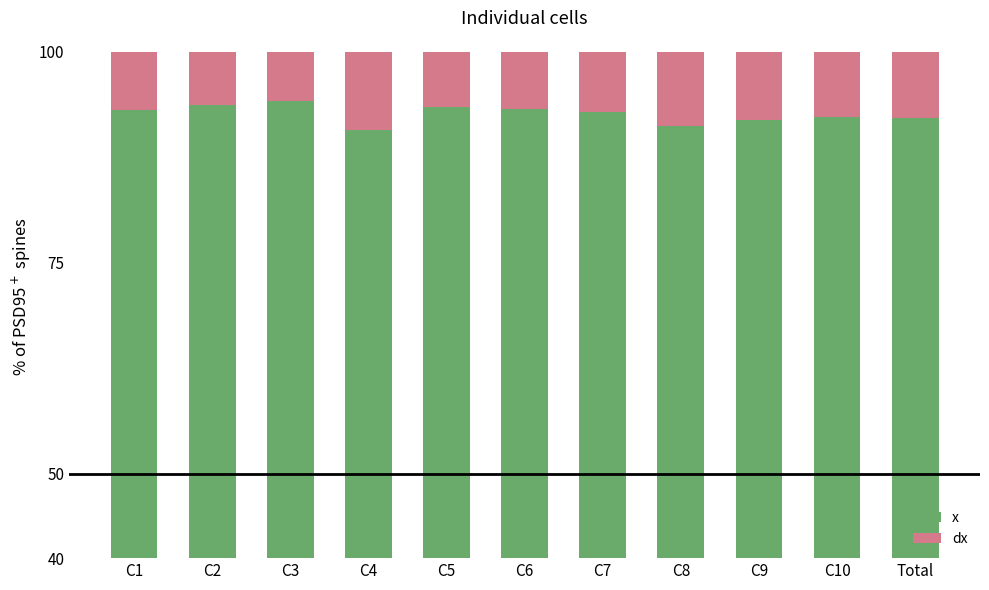

The dx series shows 6.5 at C5. True or false?

True